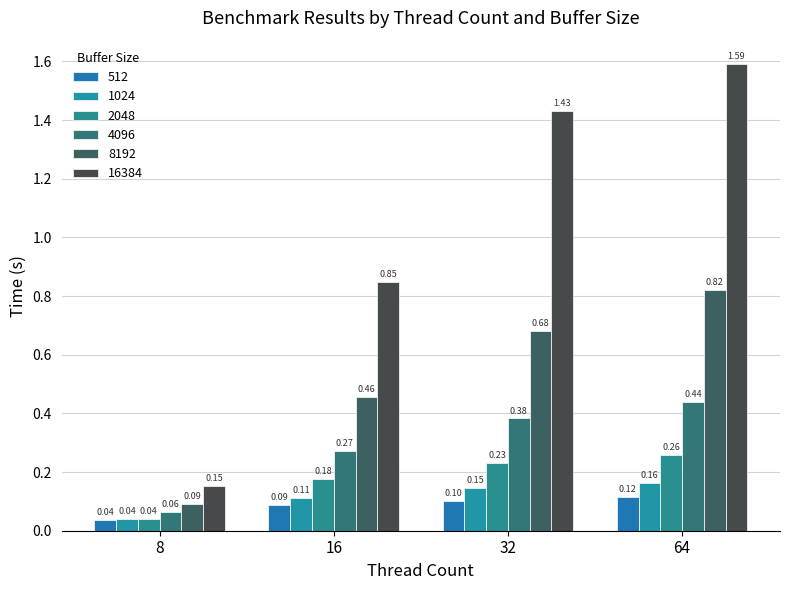

Between 16 and 32, which series saw the biggest shift?

16384